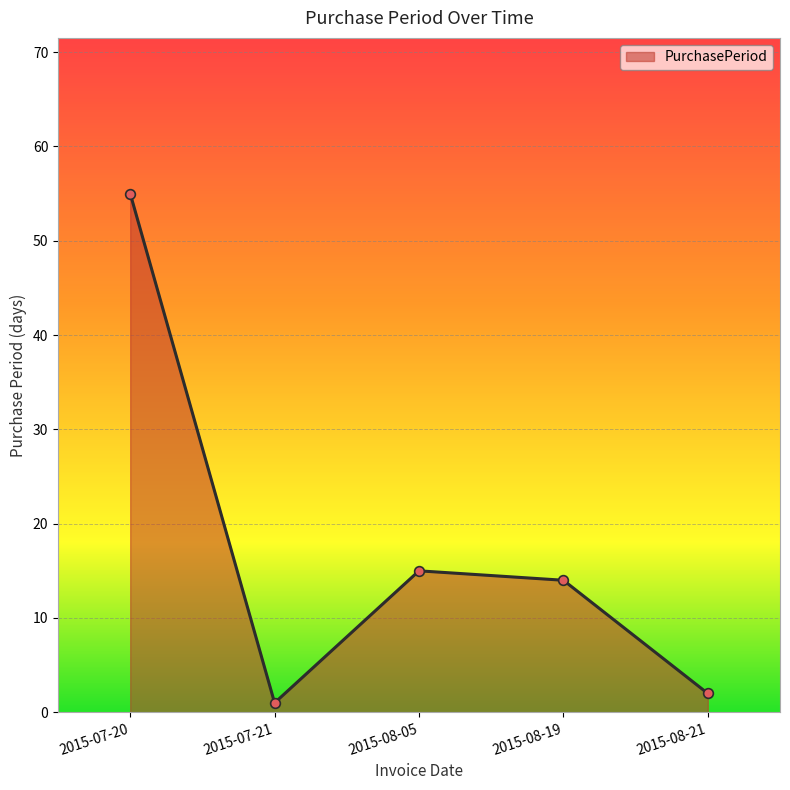

Rank the categories by value from lowest to highest.

2015-07-21, 2015-08-21, 2015-08-19, 2015-08-05, 2015-07-20